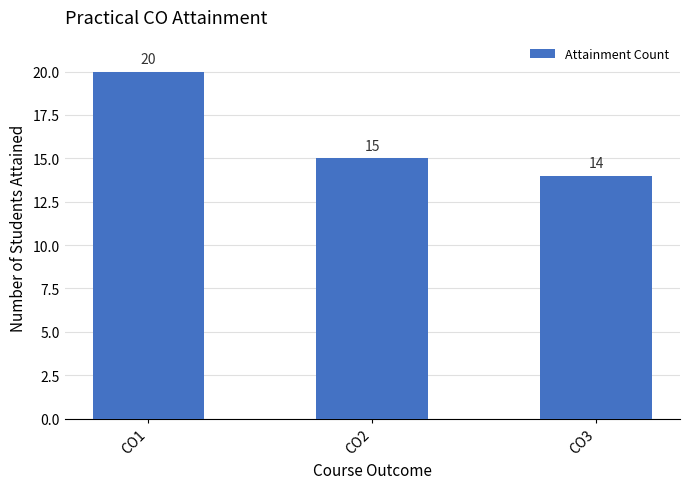

What is the difference between the maximum and minimum values?

6